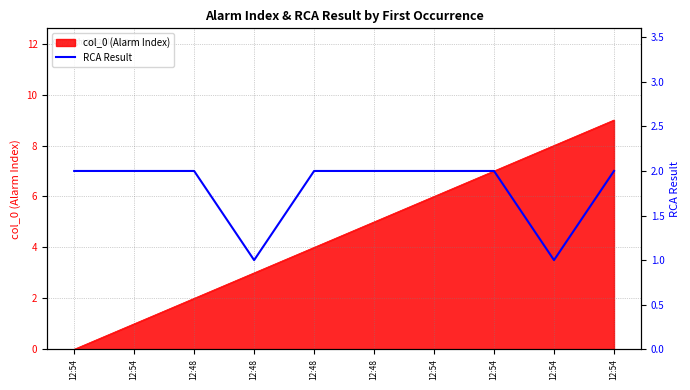

How many lines are shown in the chart?

1